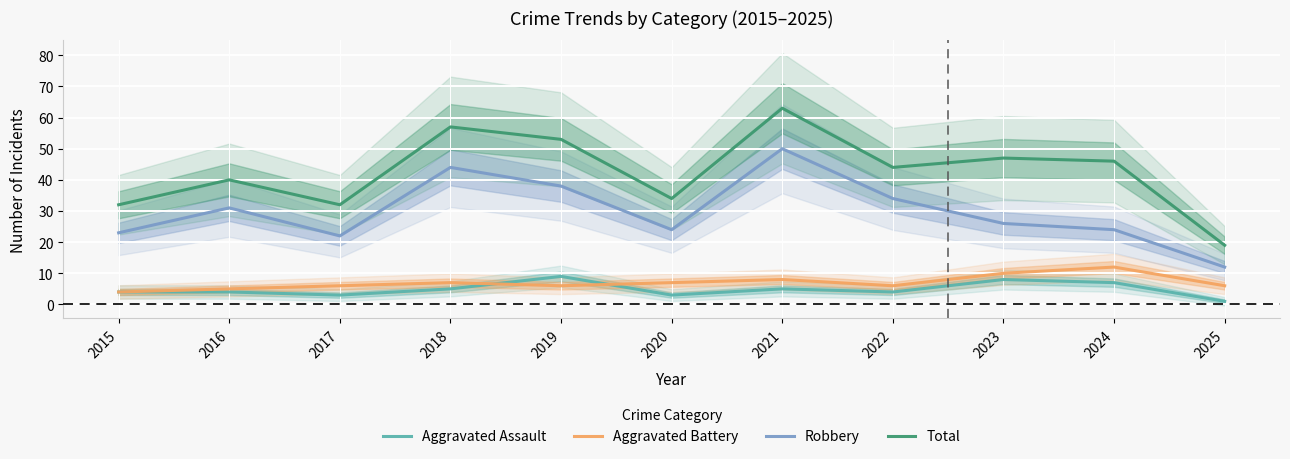

Reading left to right, list all the values displayed in this chart.

Aggravated Assault: 2015=4	2016=4	2017=3	2018=5	2019=9	2020=3	2021=5	2022=4	2023=8	2024=7	2025=1
Aggravated Battery: 2015=4	2016=5	2017=6	2018=7	2019=6	2020=7	2021=8	2022=6	2023=10	2024=12	2025=6
Robbery: 2015=23	2016=31	2017=22	2018=44	2019=38	2020=24	2021=50	2022=34	2023=26	2024=24	2025=12
Total: 2015=32	2016=40	2017=32	2018=57	2019=53	2020=34	2021=63	2022=44	2023=47	2024=46	2025=19